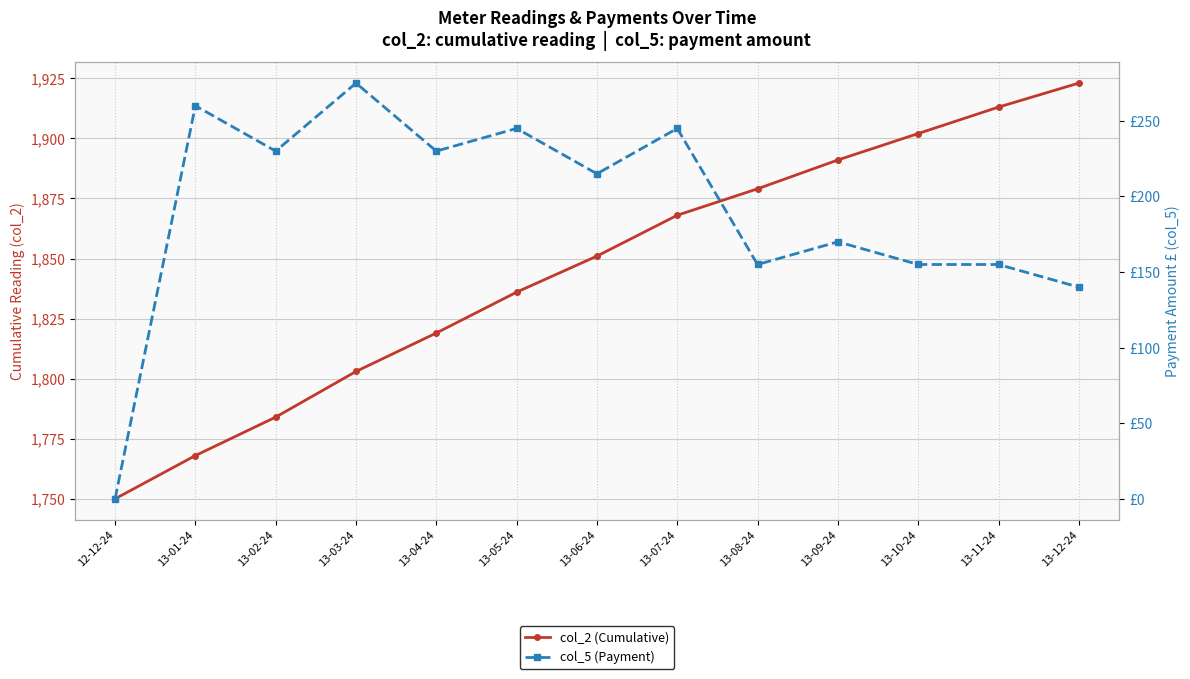

Is the value of col_2 (Cumulative) at 13-04-24 greater than the value of col_5 (Payment) at 13-02-24?

Yes